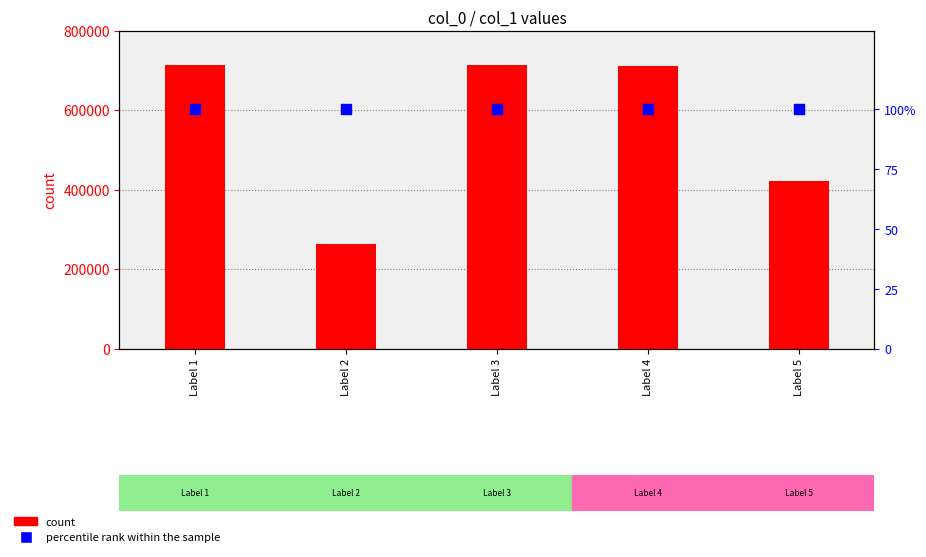

What are all the series names shown in the legend?

count, percentile rank within the sample